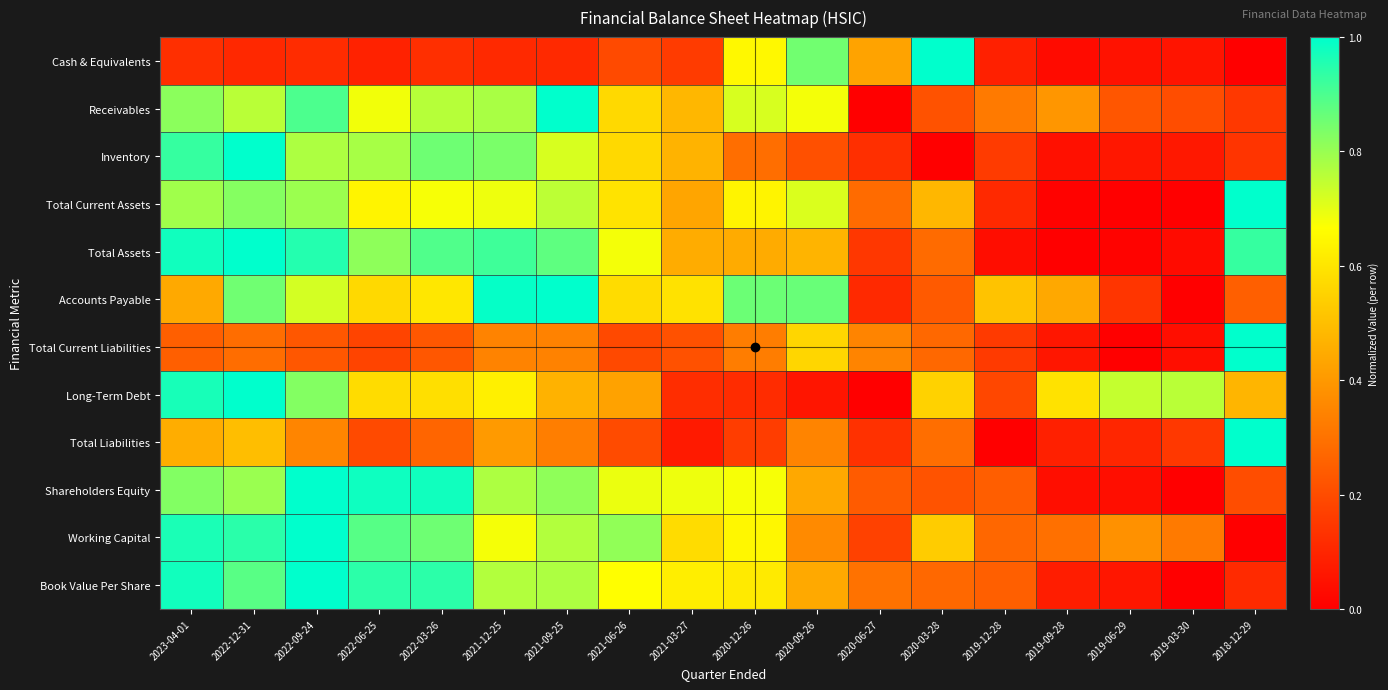

Reading left to right, what are all the values shown in this chart?

Cash & Equivalents: 2023-04-01=0.1	2022-12-31=0.1	2022-09-24=0.1	2022-06-25=0.1	2022-03-26=0.1	2021-12-25=0.1	2021-09-25=0.1	2021-06-26=0.2	2021-03-27=0.2	2020-12-26=0.6	2020-09-26=0.9	2020-06-27=0.4	2020-03-28=1.0	2019-12-28=0.1	2019-09-28=0.0	2019-06-29=0.1	2019-03-30=0.1	2018-12-29=0.0
Receivables: 2023-04-01=0.8	2022-12-31=0.8	2022-09-24=0.9	2022-06-25=0.7	2022-03-26=0.8	2021-12-25=0.8	2021-09-25=1.0	2021-06-26=0.6	2021-03-27=0.5	2020-12-26=0.7	2020-09-26=0.7	2020-06-27=0.0	2020-03-28=0.2	2019-12-28=0.3	2019-09-28=0.4	2019-06-29=0.2	2019-03-30=0.2	2018-12-29=0.1
Inventory: 2023-04-01=0.9	2022-12-31=1.0	2022-09-24=0.8	2022-06-25=0.8	2022-03-26=0.9	2021-12-25=0.8	2021-09-25=0.7	2021-06-26=0.6	2021-03-27=0.5	2020-12-26=0.3	2020-09-26=0.2	2020-06-27=0.1	2020-03-28=0.0	2019-12-28=0.2	2019-09-28=0.0	2019-06-29=0.1	2019-03-30=0.1	2018-12-29=0.1
Total Current Assets: 2023-04-01=0.8	2022-12-31=0.8	2022-09-24=0.8	2022-06-25=0.6	2022-03-26=0.7	2021-12-25=0.7	2021-09-25=0.8	2021-06-26=0.6	2021-03-27=0.4	2020-12-26=0.6	2020-09-26=0.7	2020-06-27=0.3	2020-03-28=0.5	2019-12-28=0.1	2019-09-28=0.0	2019-06-29=0.0	2019-03-30=0.0	2018-12-29=1.0
Total Assets: 2023-04-01=1.0	2022-12-31=1.0	2022-09-24=1.0	2022-06-25=0.8	2022-03-26=0.9	2021-12-25=0.9	2021-09-25=0.9	2021-06-26=0.7	2021-03-27=0.5	2020-12-26=0.4	2020-09-26=0.5	2020-06-27=0.1	2020-03-28=0.3	2019-12-28=0.0	2019-09-28=0.0	2019-06-29=0.0	2019-03-30=0.0	2018-12-29=0.9
Accounts Payable: 2023-04-01=0.4	2022-12-31=0.9	2022-09-24=0.7	2022-06-25=0.6	2022-03-26=0.6	2021-12-25=1.0	2021-09-25=1.0	2021-06-26=0.6	2021-03-27=0.6	2020-12-26=0.9	2020-09-26=0.9	2020-06-27=0.1	2020-03-28=0.2	2019-12-28=0.5	2019-09-28=0.4	2019-06-29=0.1	2019-03-30=0.0	2018-12-29=0.3
Total Current Liabilities: 2023-04-01=0.2	2022-12-31=0.3	2022-09-24=0.2	2022-06-25=0.2	2022-03-26=0.2	2021-12-25=0.3	2021-09-25=0.3	2021-06-26=0.2	2021-03-27=0.2	2020-12-26=0.3	2020-09-26=0.6	2020-06-27=0.3	2020-03-28=0.3	2019-12-28=0.2	2019-09-28=0.1	2019-06-29=0.0	2019-03-30=0.0	2018-12-29=1.0
Long-Term Debt: 2023-04-01=1.0	2022-12-31=1.0	2022-09-24=0.8	2022-06-25=0.6	2022-03-26=0.6	2021-12-25=0.6	2021-09-25=0.5	2021-06-26=0.4	2021-03-27=0.1	2020-12-26=0.1	2020-09-26=0.1	2020-06-27=0.0	2020-03-28=0.5	2019-12-28=0.2	2019-09-28=0.6	2019-06-29=0.7	2019-03-30=0.8	2018-12-29=0.5
Total Liabilities: 2023-04-01=0.5	2022-12-31=0.5	2022-09-24=0.3	2022-06-25=0.2	2022-03-26=0.3	2021-12-25=0.4	2021-09-25=0.3	2021-06-26=0.2	2021-03-27=0.1	2020-12-26=0.2	2020-09-26=0.3	2020-06-27=0.1	2020-03-28=0.3	2019-12-28=0.0	2019-09-28=0.1	2019-06-29=0.1	2019-03-30=0.1	2018-12-29=1.0
Shareholders Equity: 2023-04-01=0.8	2022-12-31=0.8	2022-09-24=1.0	2022-06-25=1.0	2022-03-26=1.0	2021-12-25=0.8	2021-09-25=0.8	2021-06-26=0.7	2021-03-27=0.7	2020-12-26=0.7	2020-09-26=0.4	2020-06-27=0.2	2020-03-28=0.2	2019-12-28=0.2	2019-09-28=0.0	2019-06-29=0.0	2019-03-30=0.0	2018-12-29=0.2
Working Capital: 2023-04-01=1.0	2022-12-31=0.9	2022-09-24=1.0	2022-06-25=0.9	2022-03-26=0.9	2021-12-25=0.7	2021-09-25=0.8	2021-06-26=0.8	2021-03-27=0.6	2020-12-26=0.6	2020-09-26=0.4	2020-06-27=0.2	2020-03-28=0.5	2019-12-28=0.3	2019-09-28=0.3	2019-06-29=0.4	2019-03-30=0.3	2018-12-29=0.0
Book Value Per Share: 2023-04-01=1.0	2022-12-31=0.9	2022-09-24=1.0	2022-06-25=0.9	2022-03-26=0.9	2021-12-25=0.8	2021-09-25=0.8	2021-06-26=0.7	2021-03-27=0.6	2020-12-26=0.6	2020-09-26=0.4	2020-06-27=0.3	2020-03-28=0.3	2019-12-28=0.2	2019-09-28=0.1	2019-06-29=0.1	2019-03-30=0.0	2018-12-29=0.1